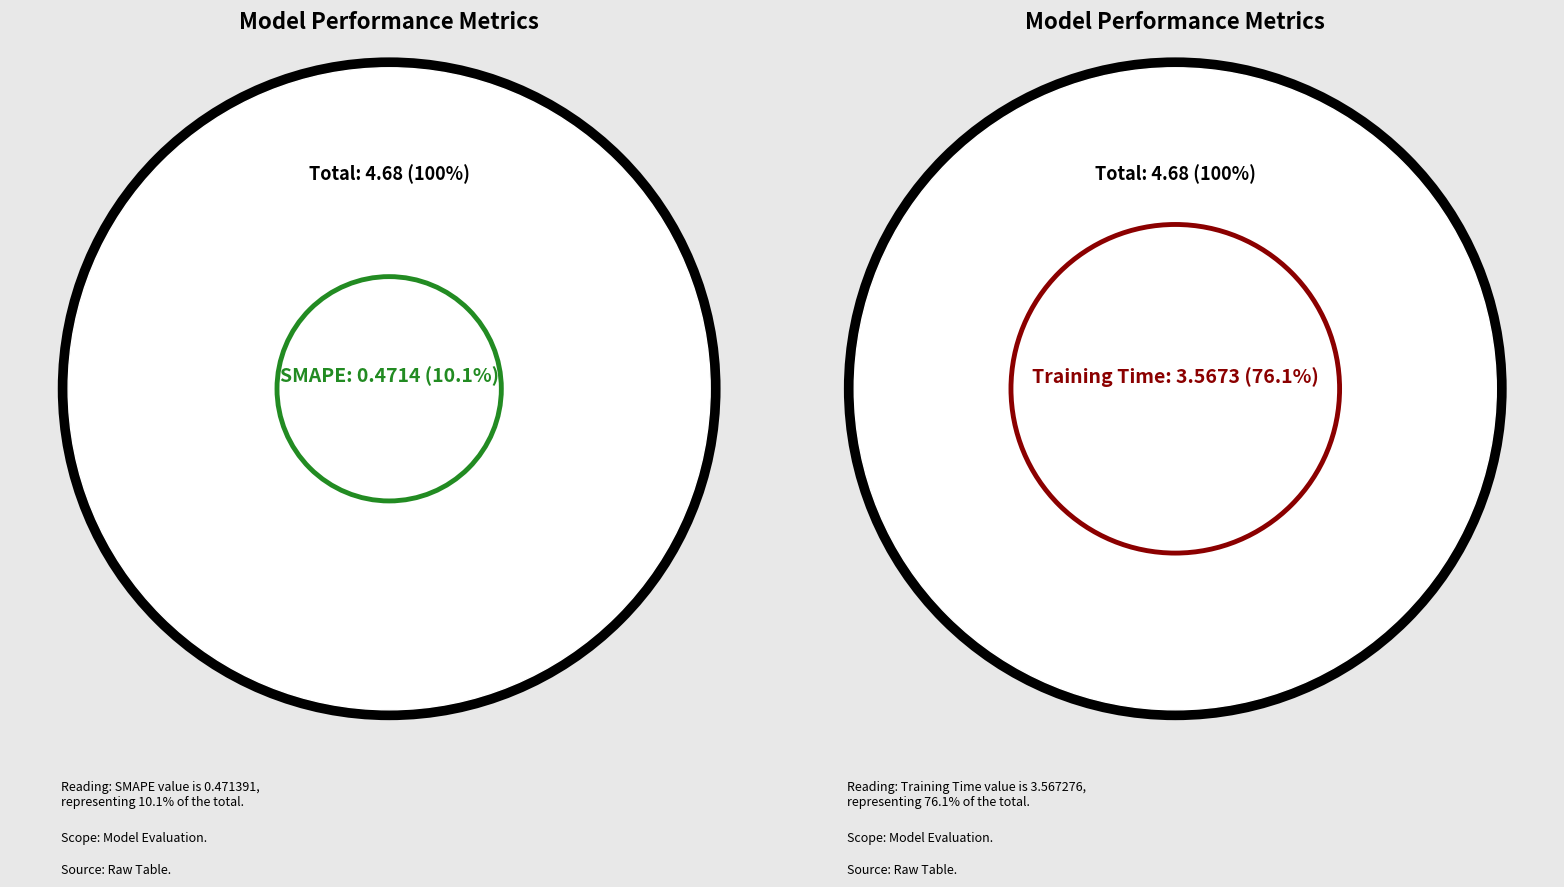

Which slice represents more than half of the pie?

Training Time